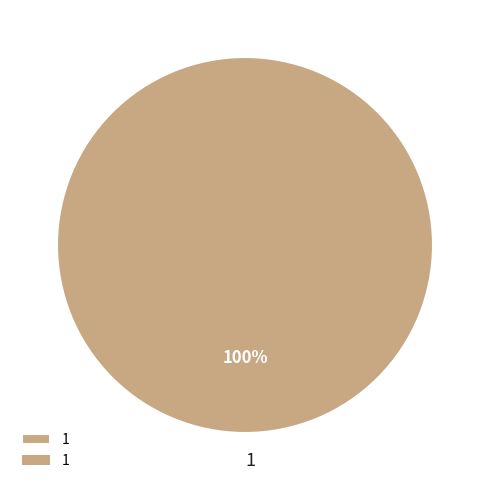

Is it true that 1 is 100% of the pie?

True